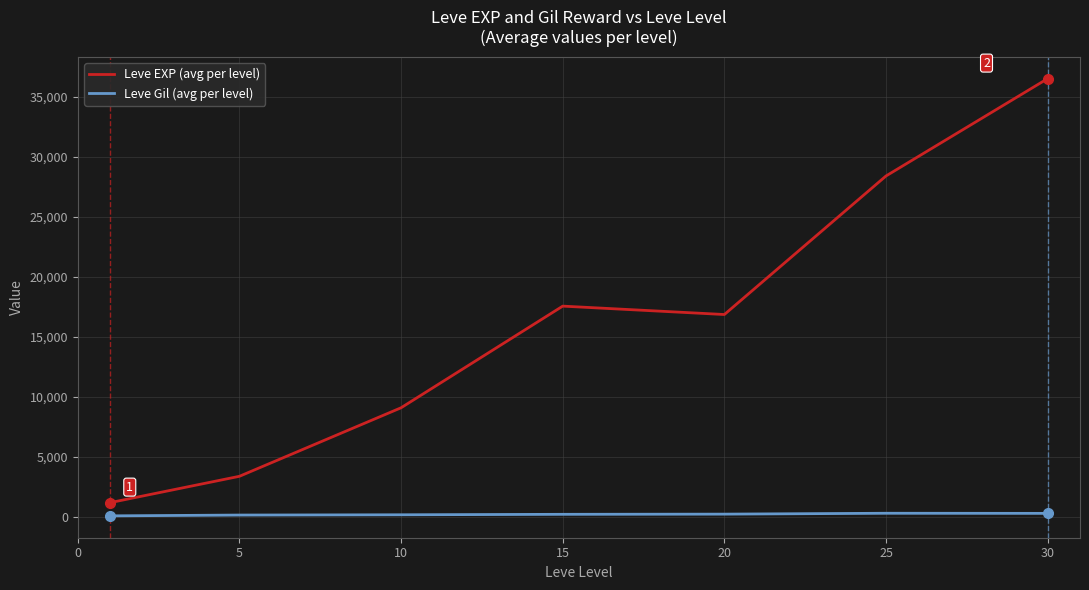

Which series has the widest spread of values?

Leve EXP (avg per level)